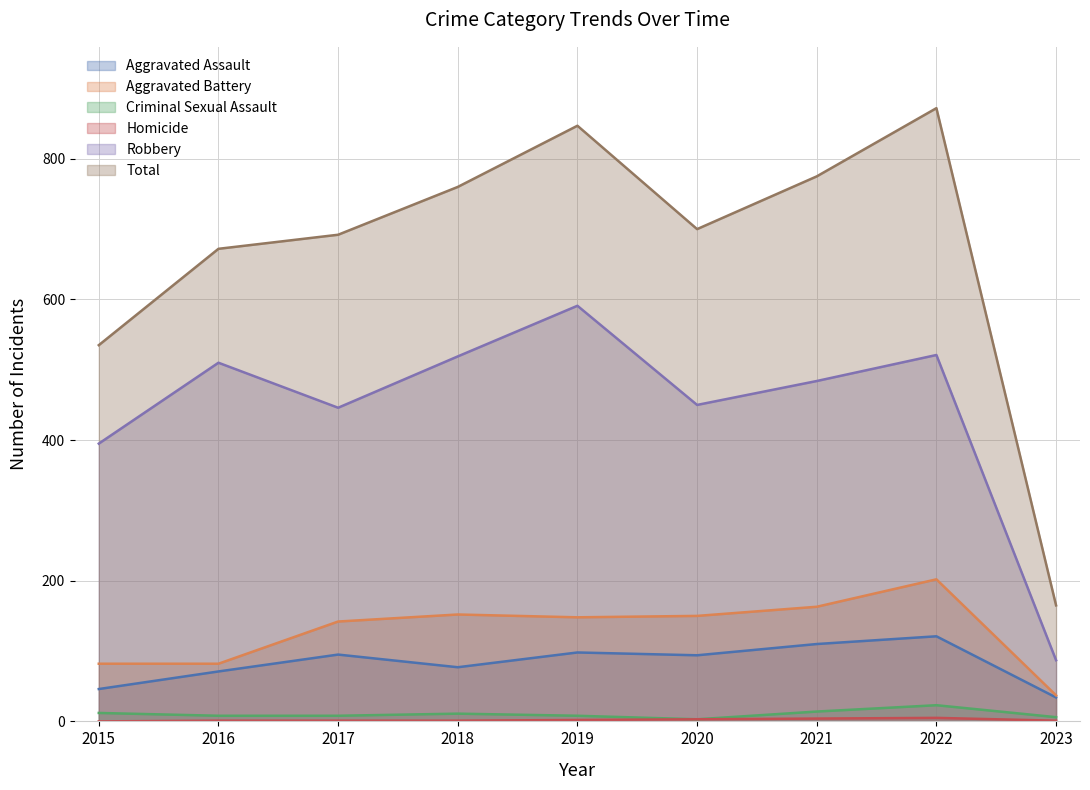

What is the lowest value of the Robbery series?

87